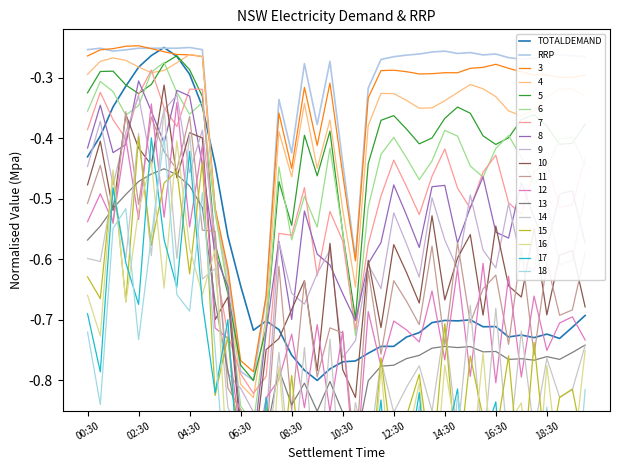

How many interior local peaks does the TOTALDEMAND series have?

7